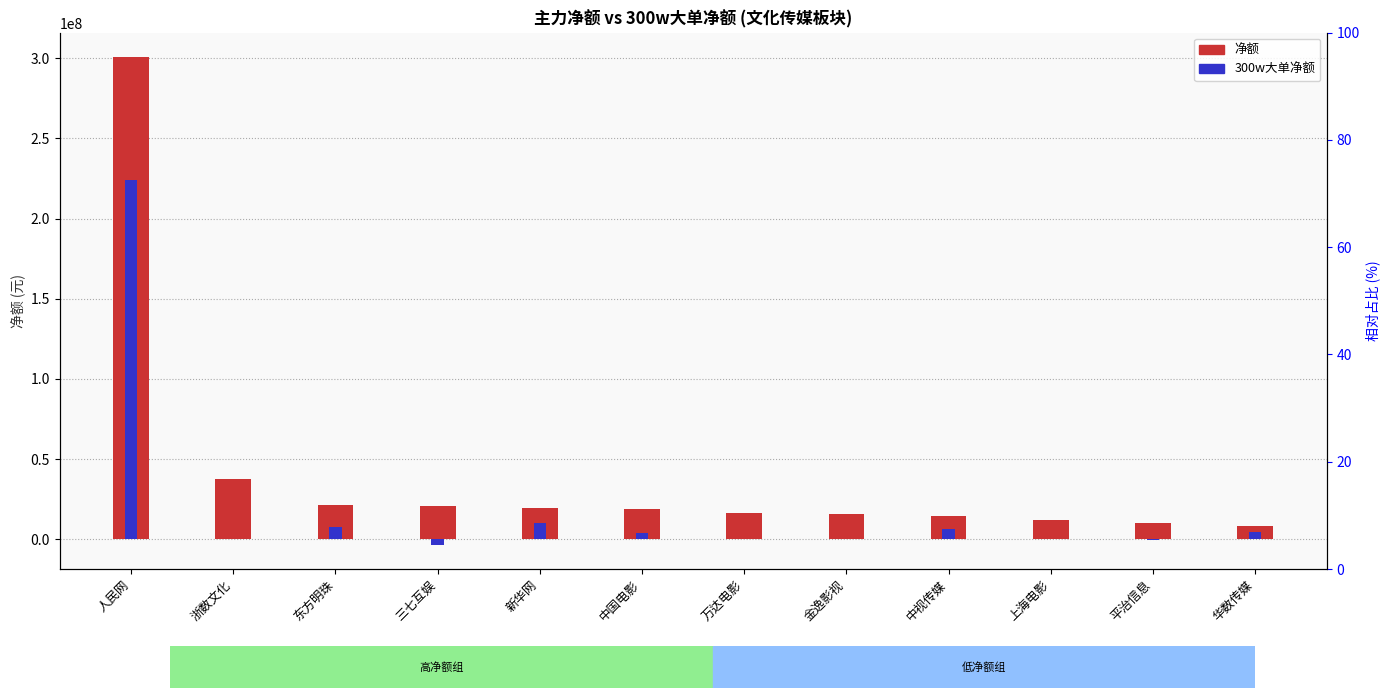

Is the value of 净额 at 新华网 greater than the value of 300w大单净额 at 万达电影?

Yes